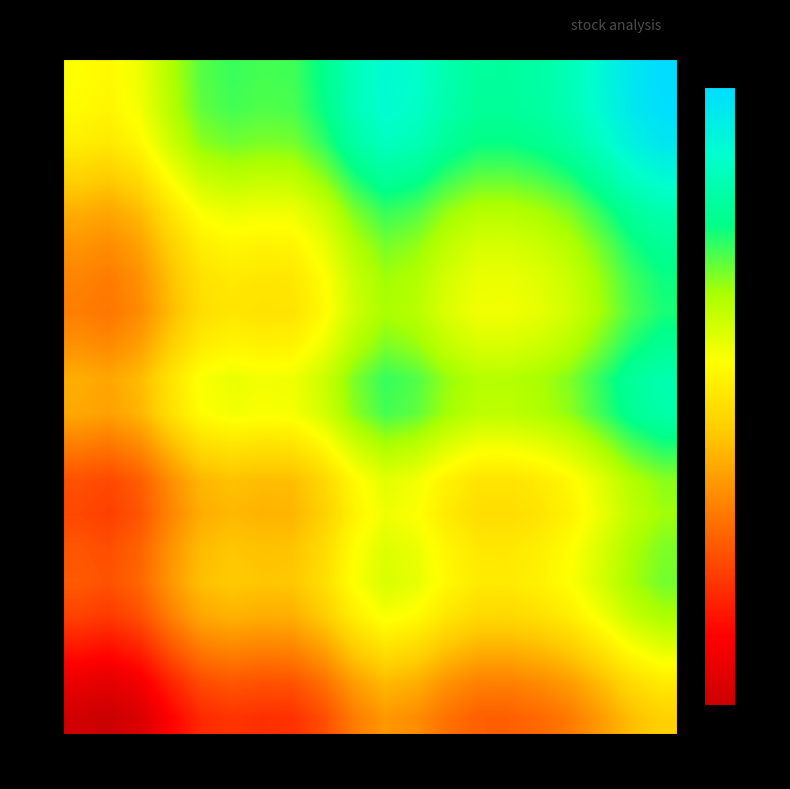

At how many categories does at least one series exceed 35?

20